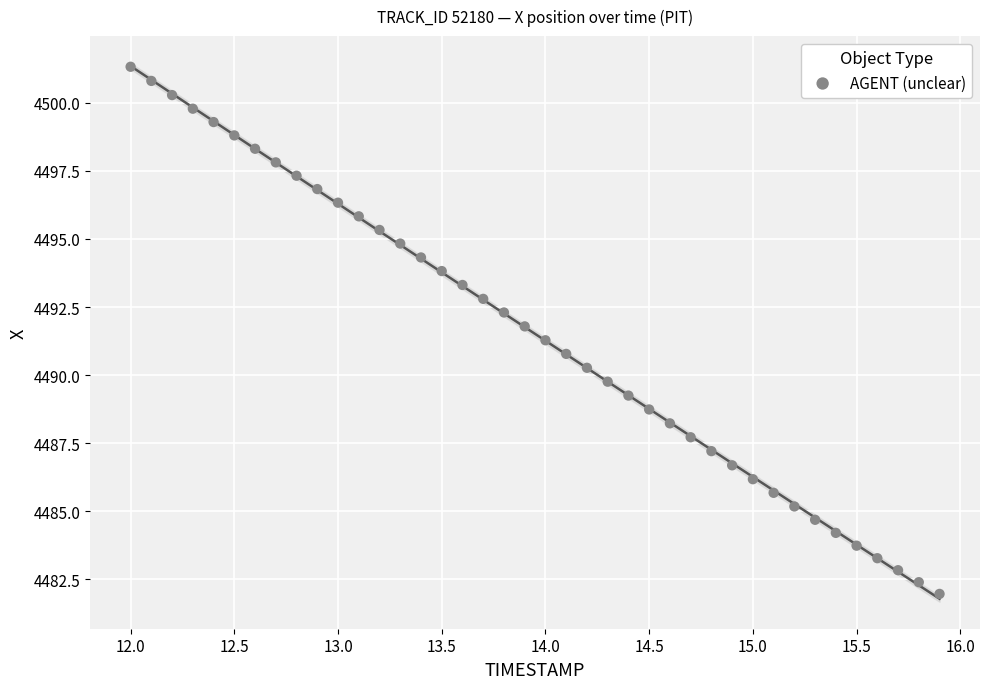

What is the range of X values (max minus min)?

3.9